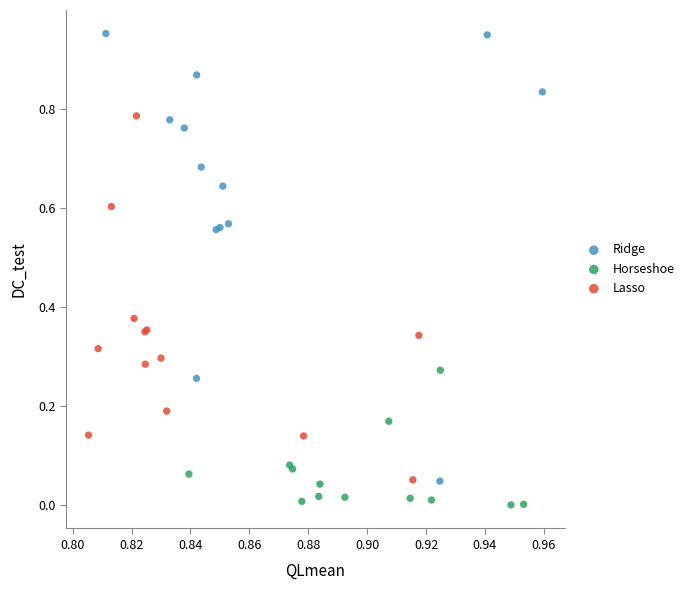

Which series reaches the minimum Y coordinate?

Horseshoe